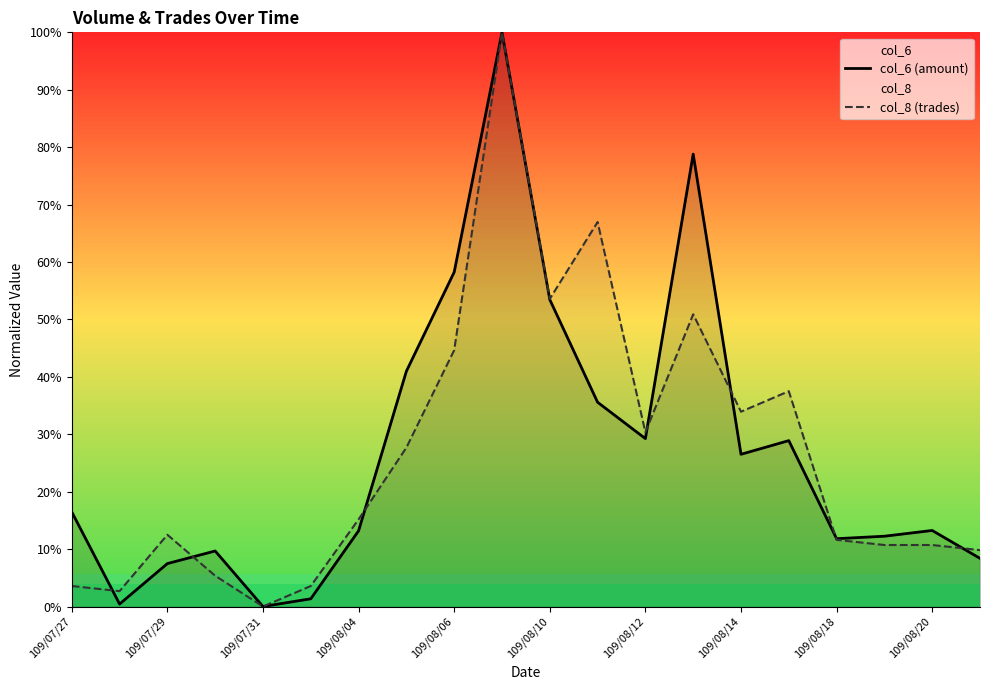

Where does the col_6 (amount) series first go above 16?

109/07/27